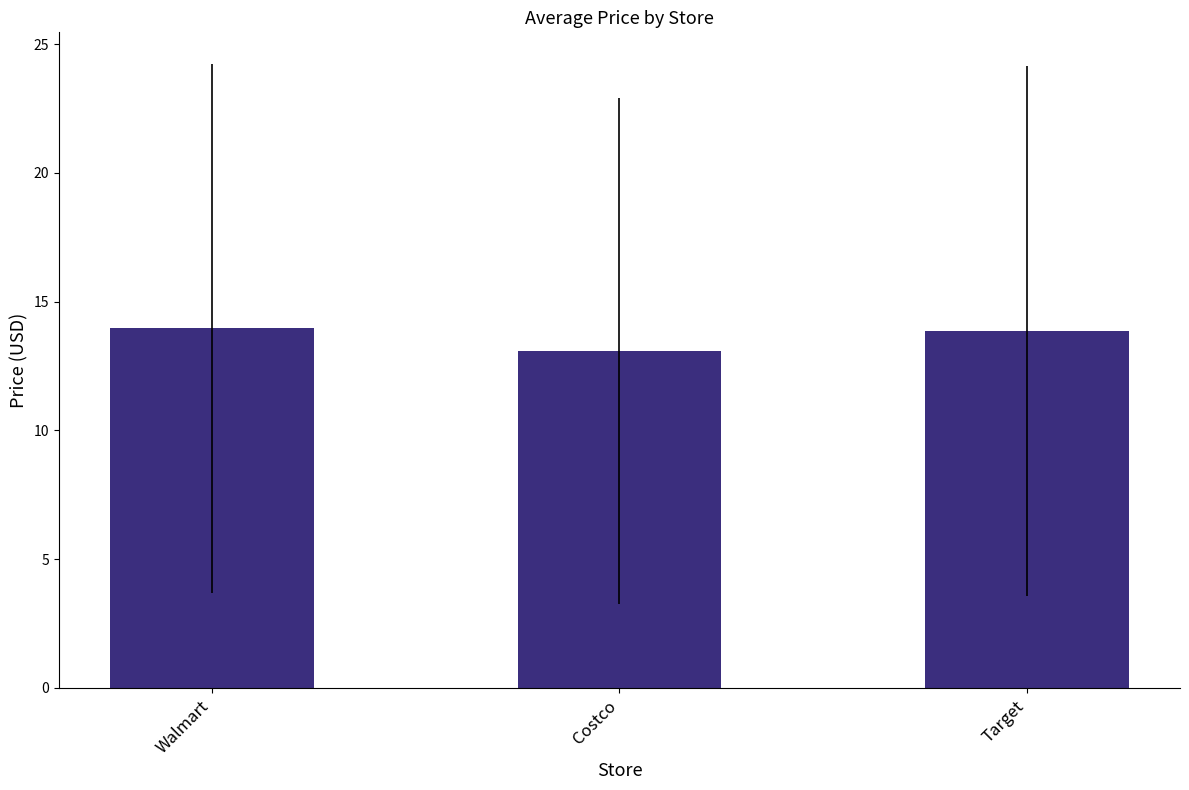

Are the bars horizontal?

No